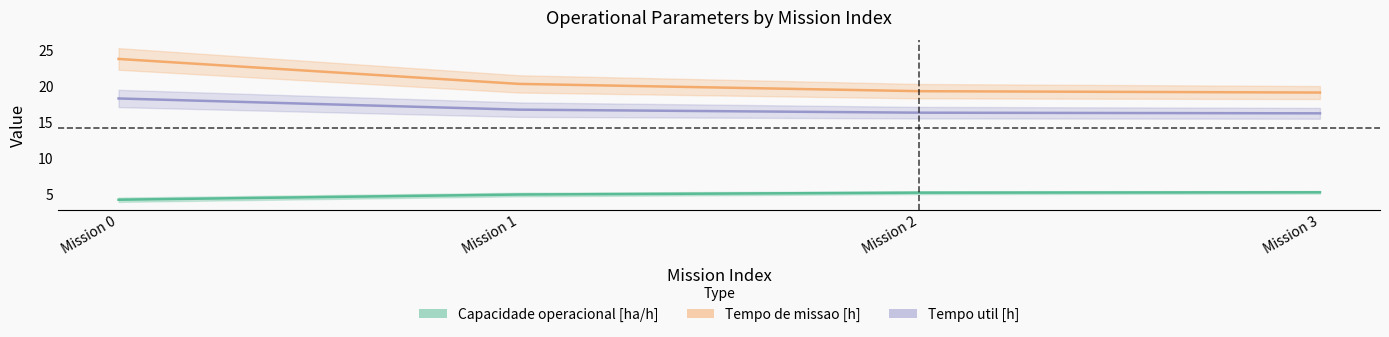

Reading left to right, transcribe all the data shown in this chart.

Capacidade operacional [ha/h]: 4.2	4.9	5.2	5.2
Tempo de missao [h]: 23.7	20.3	19.3	19.1
Tempo util [h]: 18.2	16.7	16.3	16.2